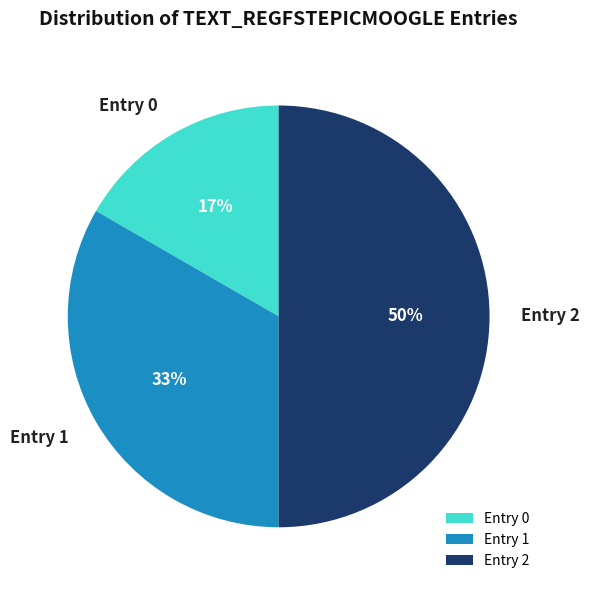

The Entry 1 slice represents 33% of the pie. True or false?

True